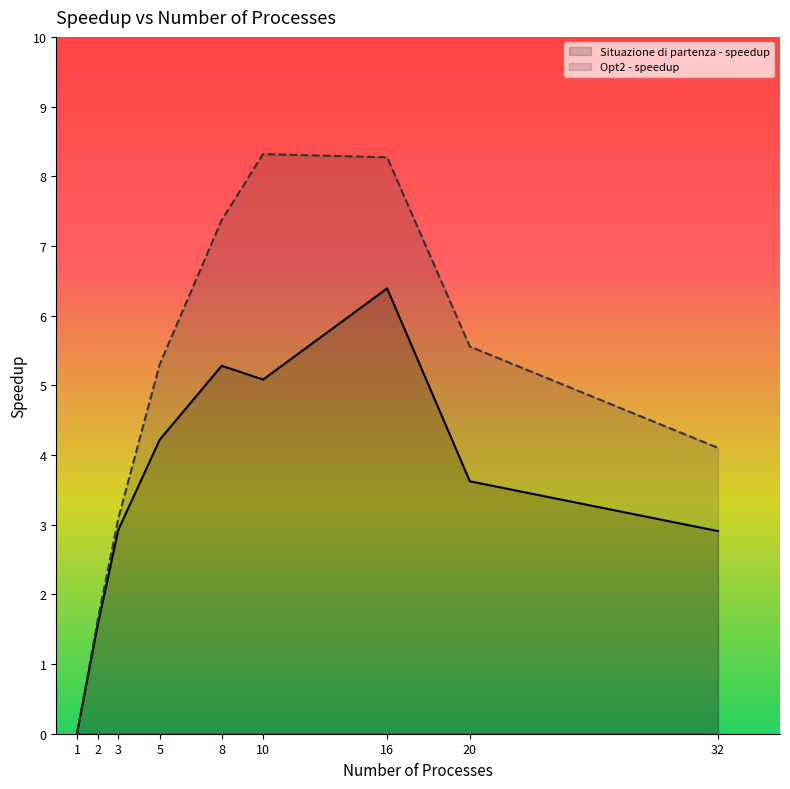

What is the total value across all series at 5?

9.5